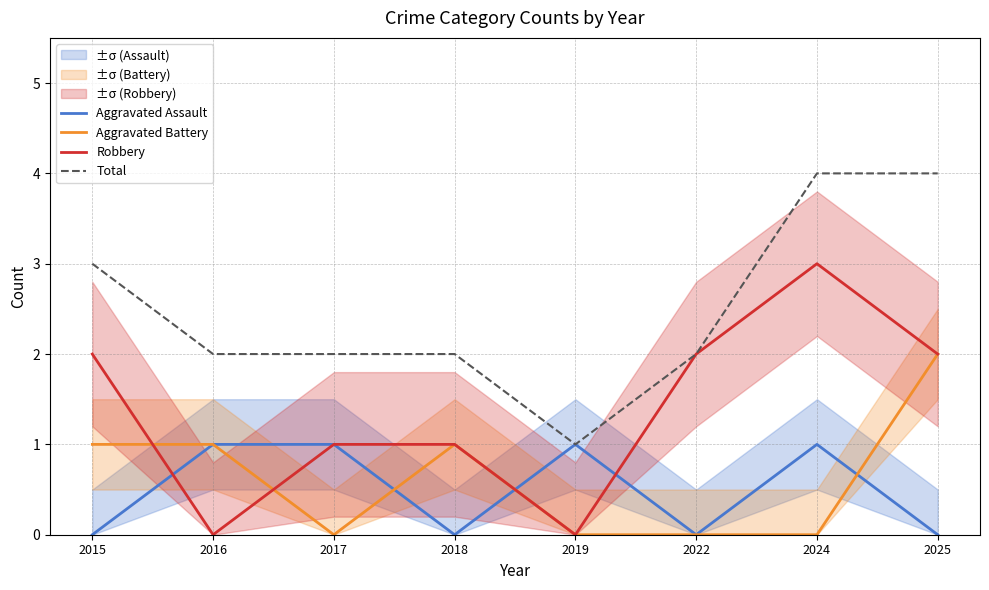

What is the spread (max minus min) of values at 2024?

4